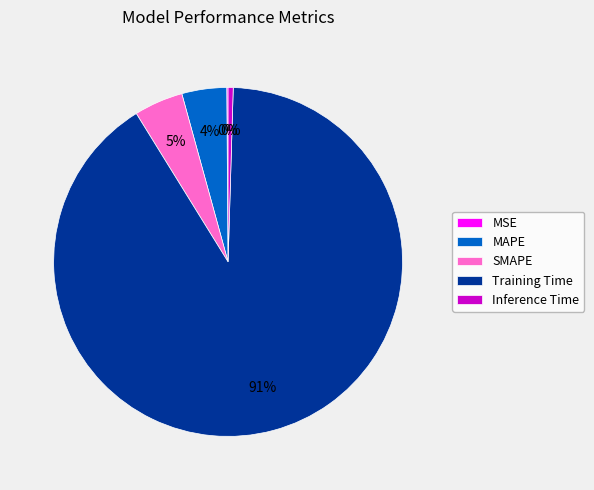

To the nearest percent, what is the difference between the largest and smallest slice percentages?

91%